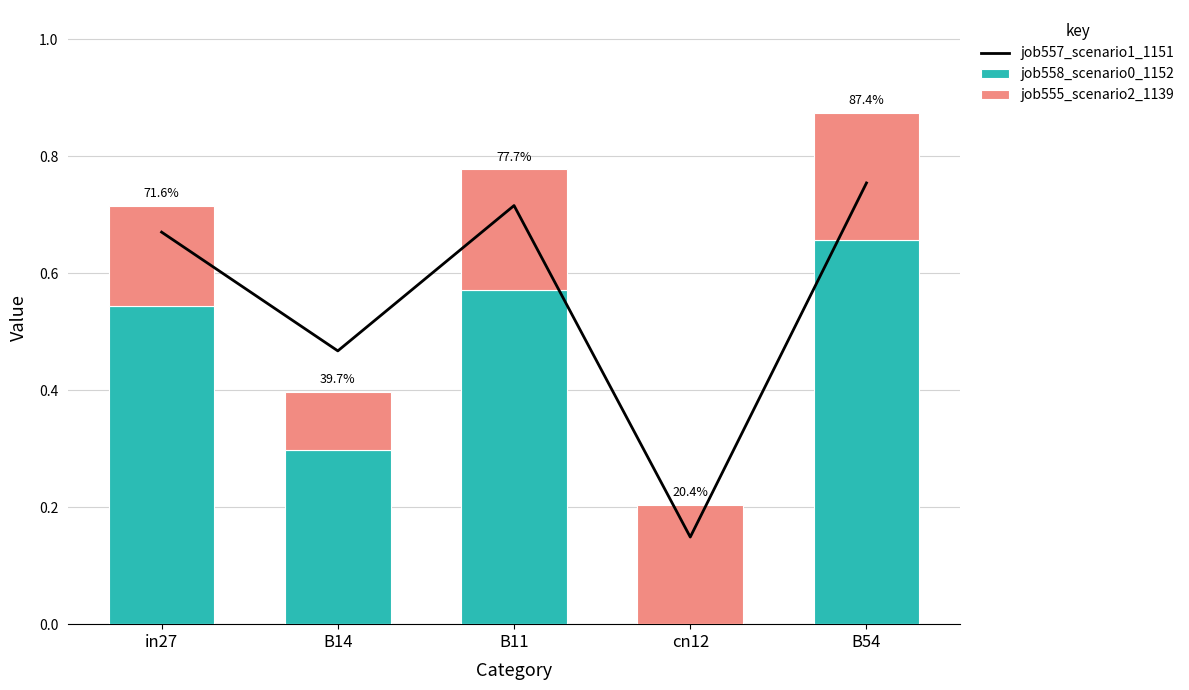

Count the job557_scenario1_1151 values in the range 0 to 1.

5